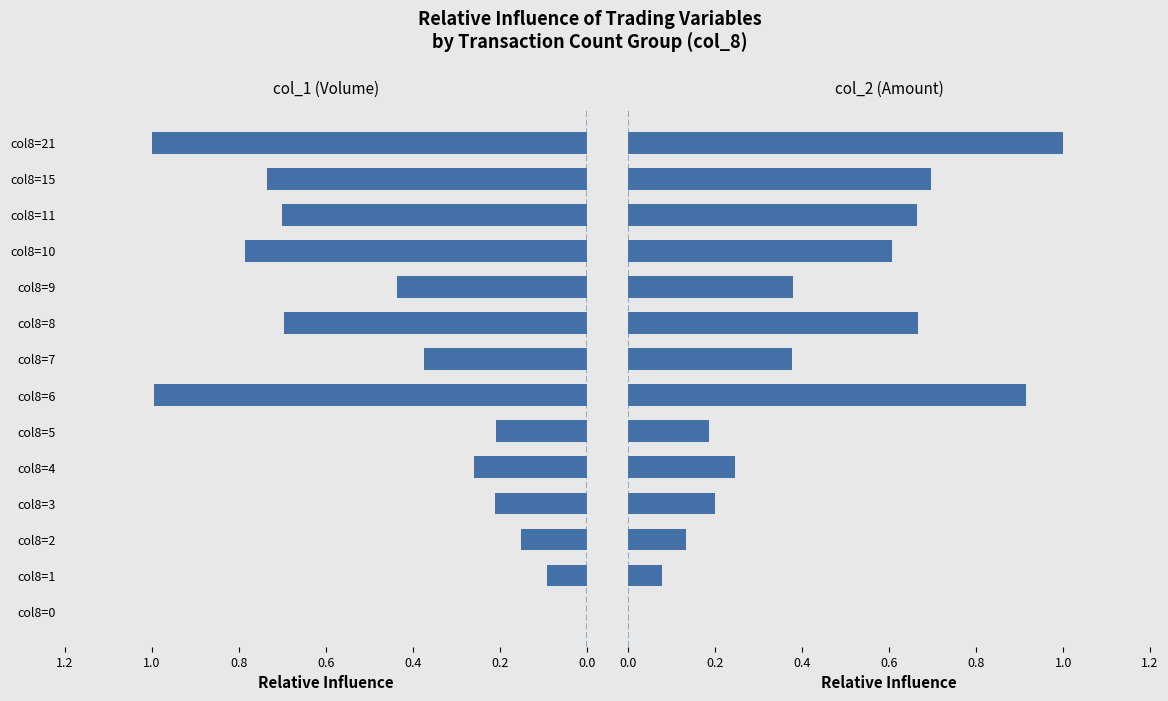

What is the label of the 4th bar from the right?

10